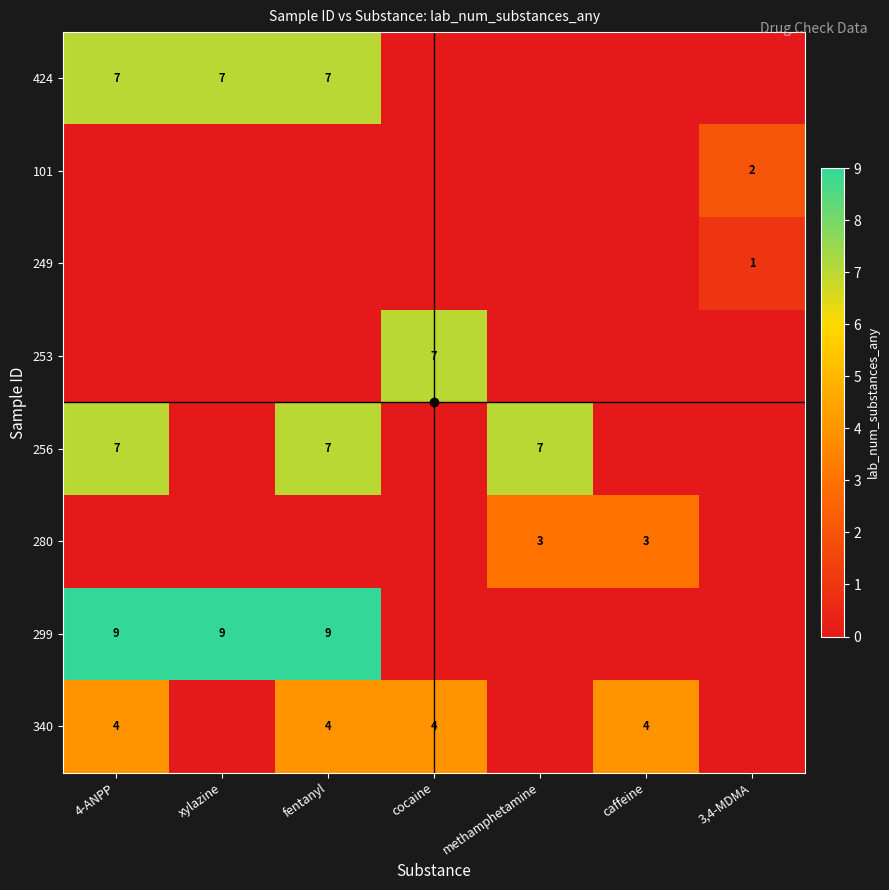

Is the value of 249 at xylazine greater than the value of 340 at caffeine?

No